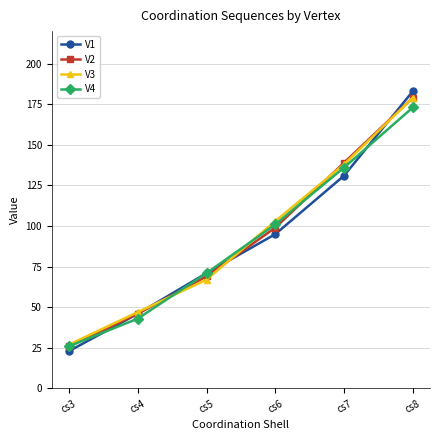

How many values in the V3 series are below 103?

3